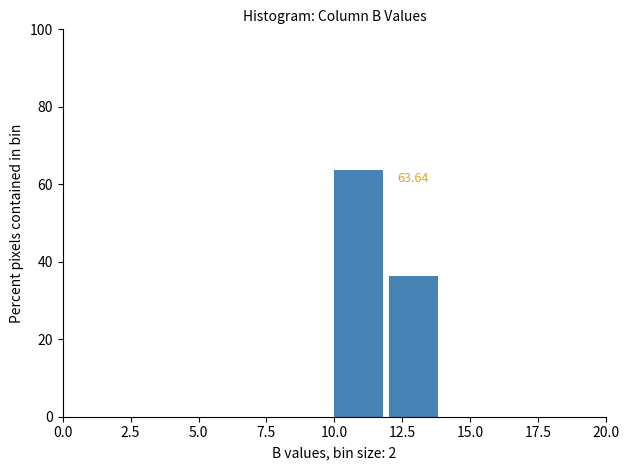

Over which range of the x-axis is the bar tallest?

10 to 12